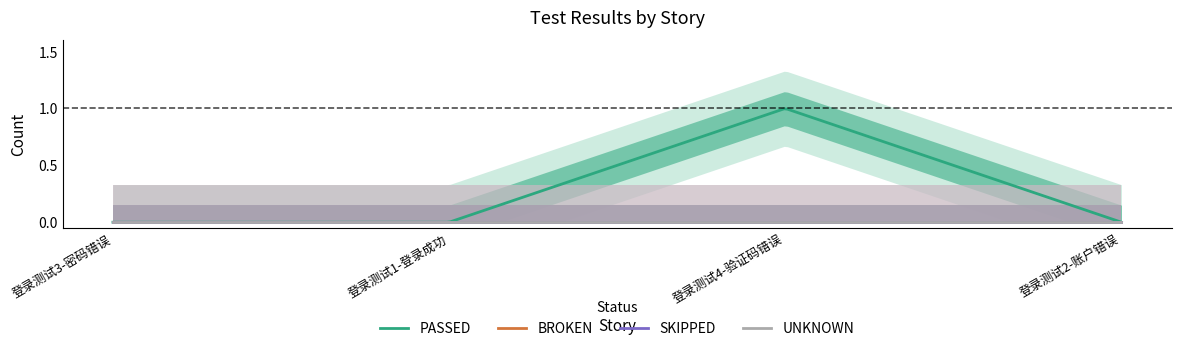

How many lines are shown in the chart?

4